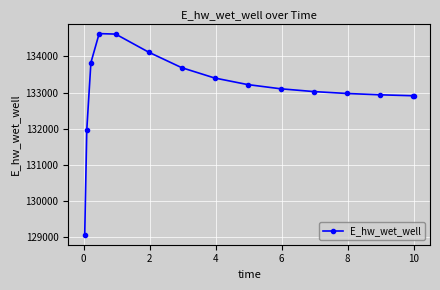

What is the difference between the maximum and minimum values?

5559.5